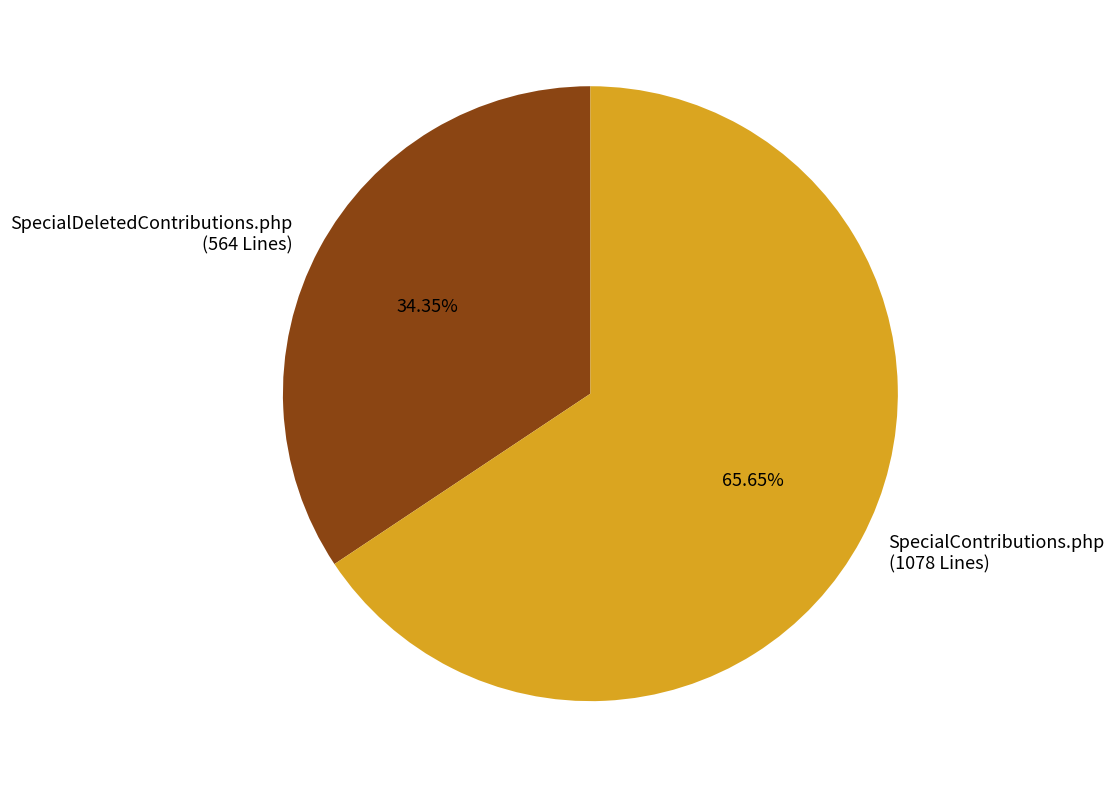

What percentage is NOT represented by SpecialContributions.php?

34.3%